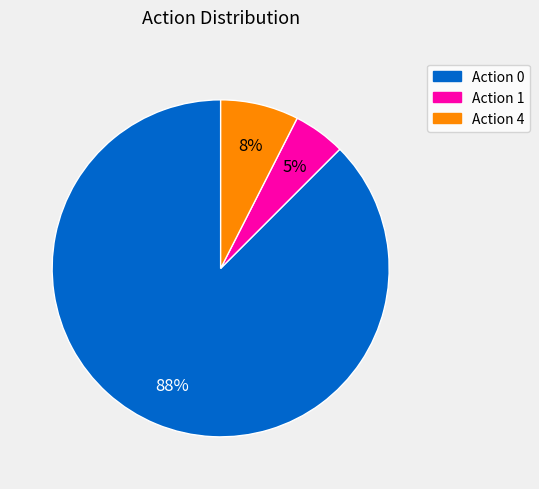

To the nearest percent, what is the average slice percentage?

33%